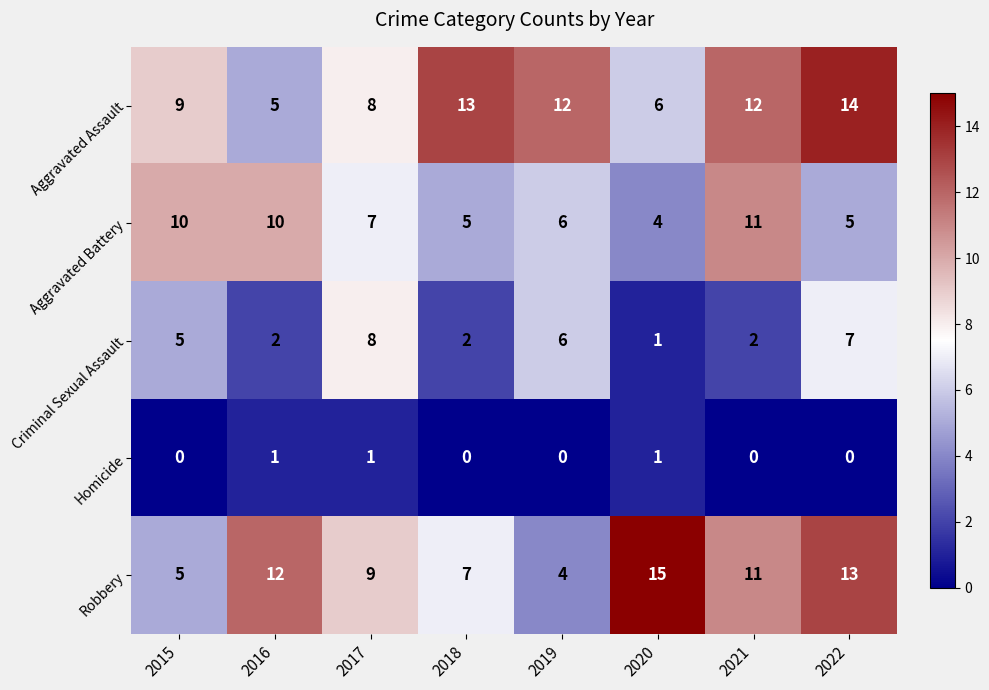

How many Criminal Sexual Assault values are between 2 and 7?

6